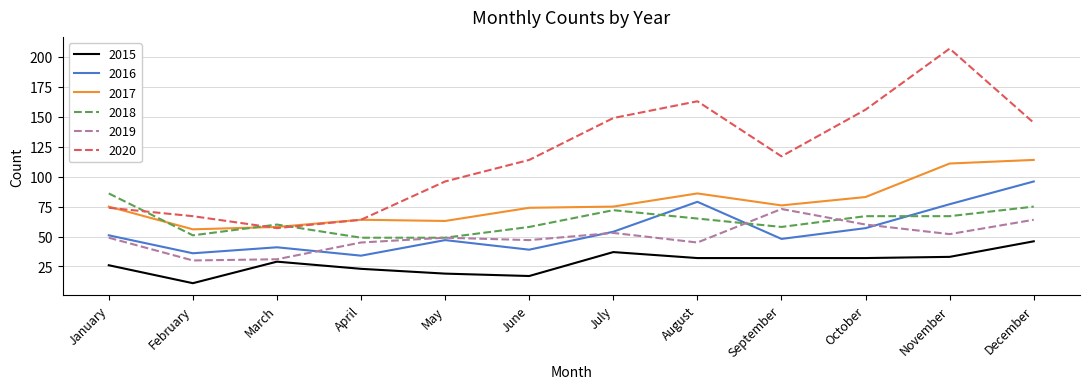

Between June and October, which series saw the biggest shift?

2020